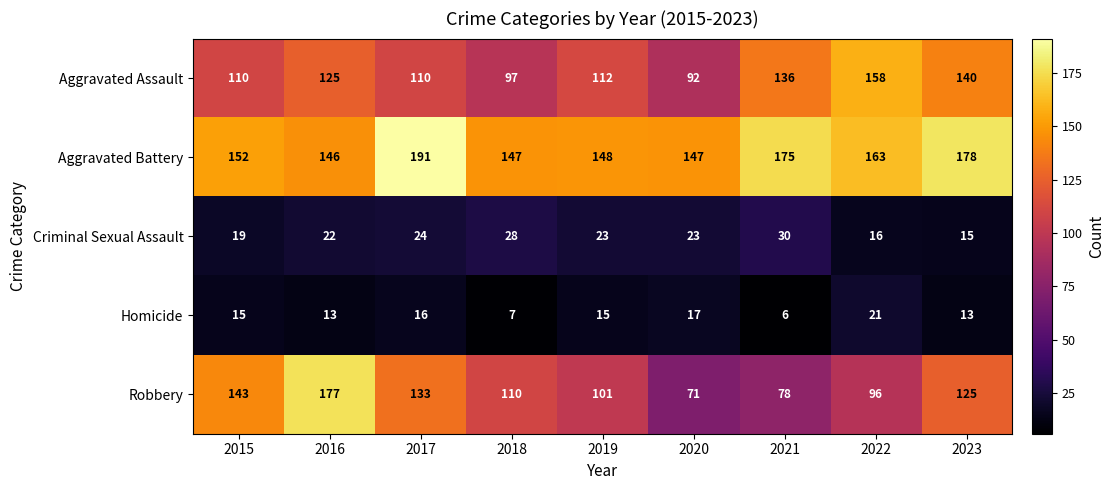

Which series has the largest range (max minus min)?

Robbery